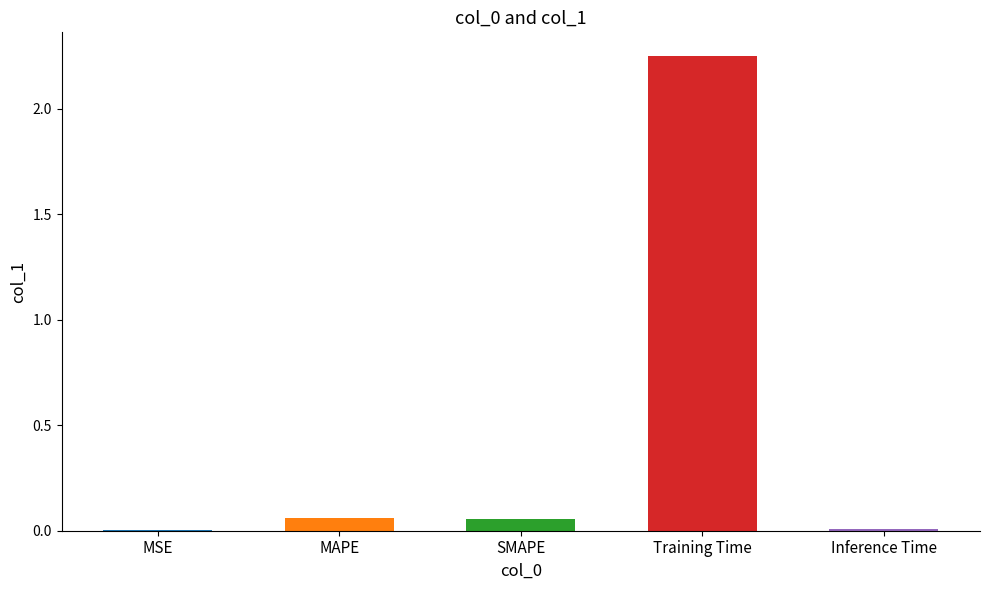

Which label corresponds to the largest value in the chart?

Training Time